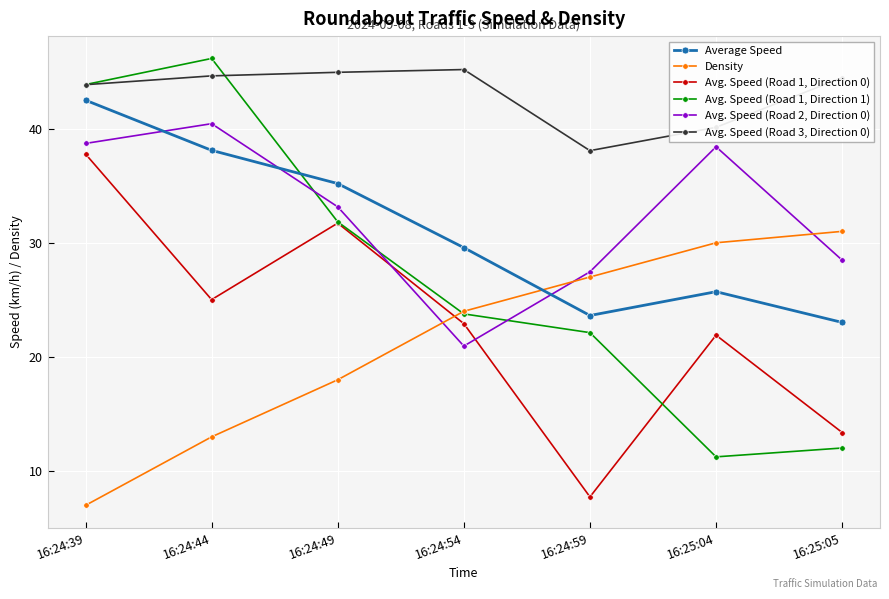

True or false: Avg. Speed (Road 3, Direction 0) and Avg. Speed (Road 1, Direction 0) intersect in this chart.

False